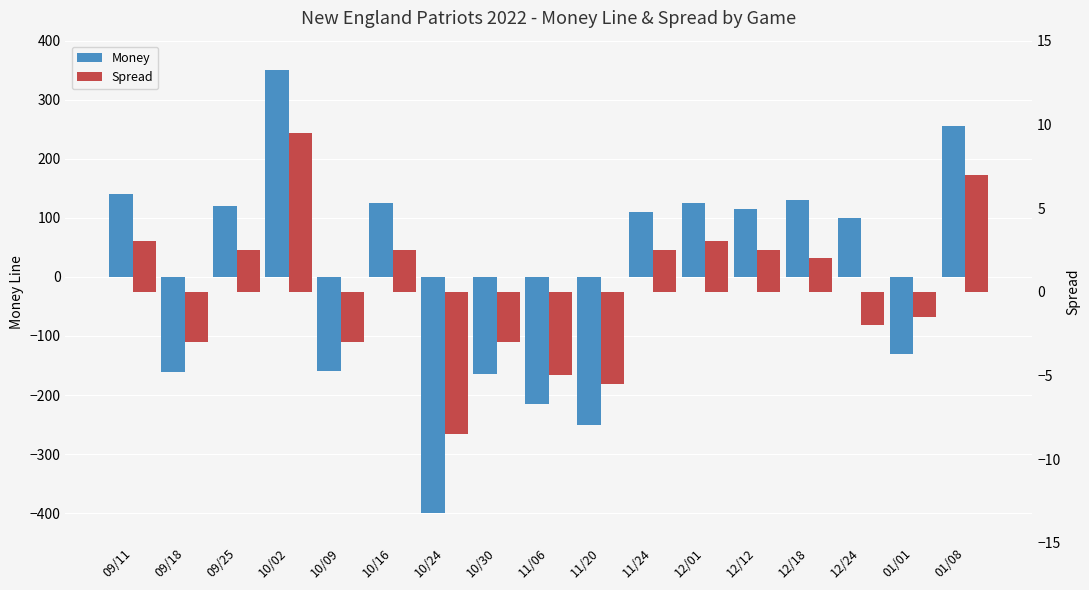

What is the label of the 6th bar from the right?

12/01